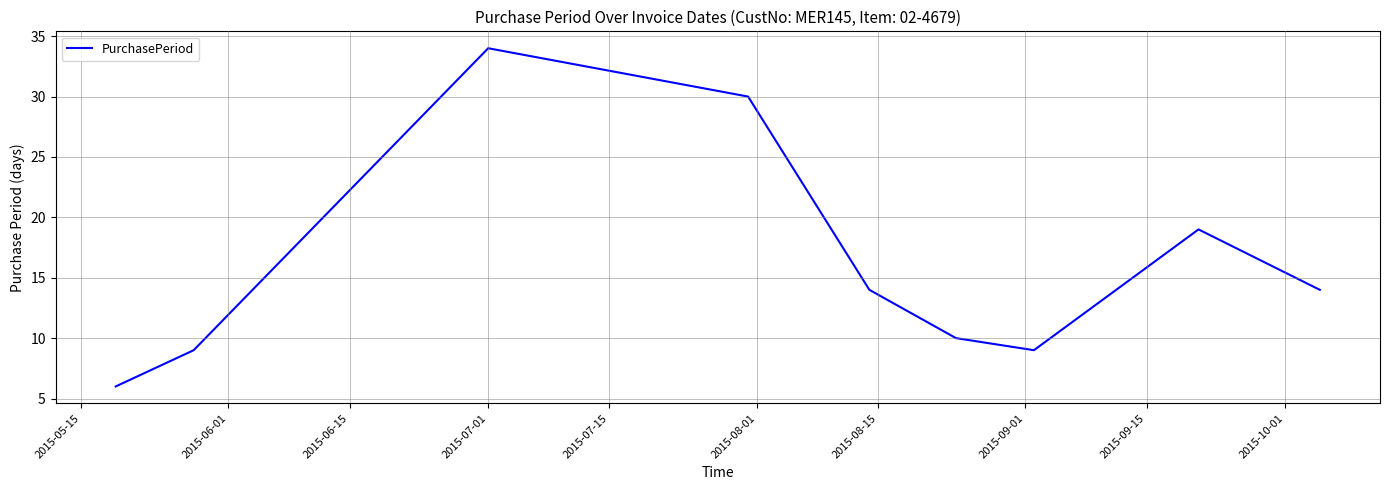

What is the minimum value shown in the chart?

6